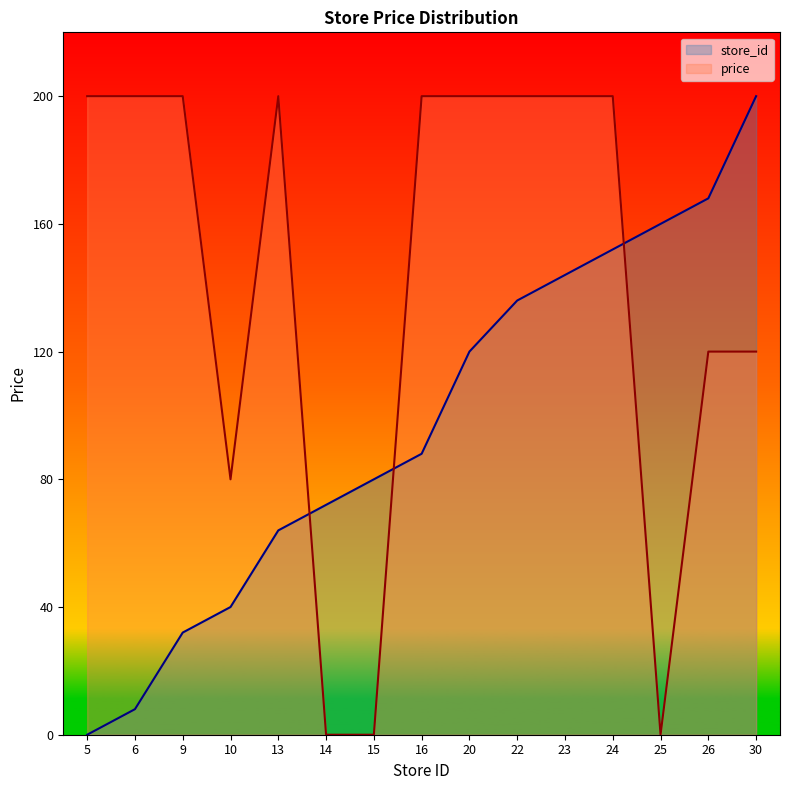

Does the chart display data point markers on the line(s)?

No